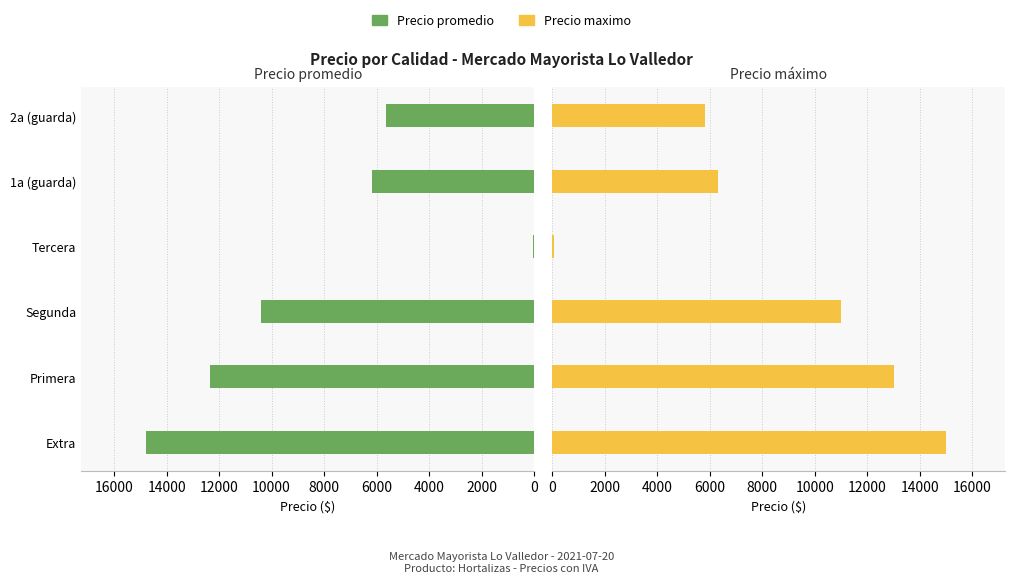

How many data points does each series have?

6